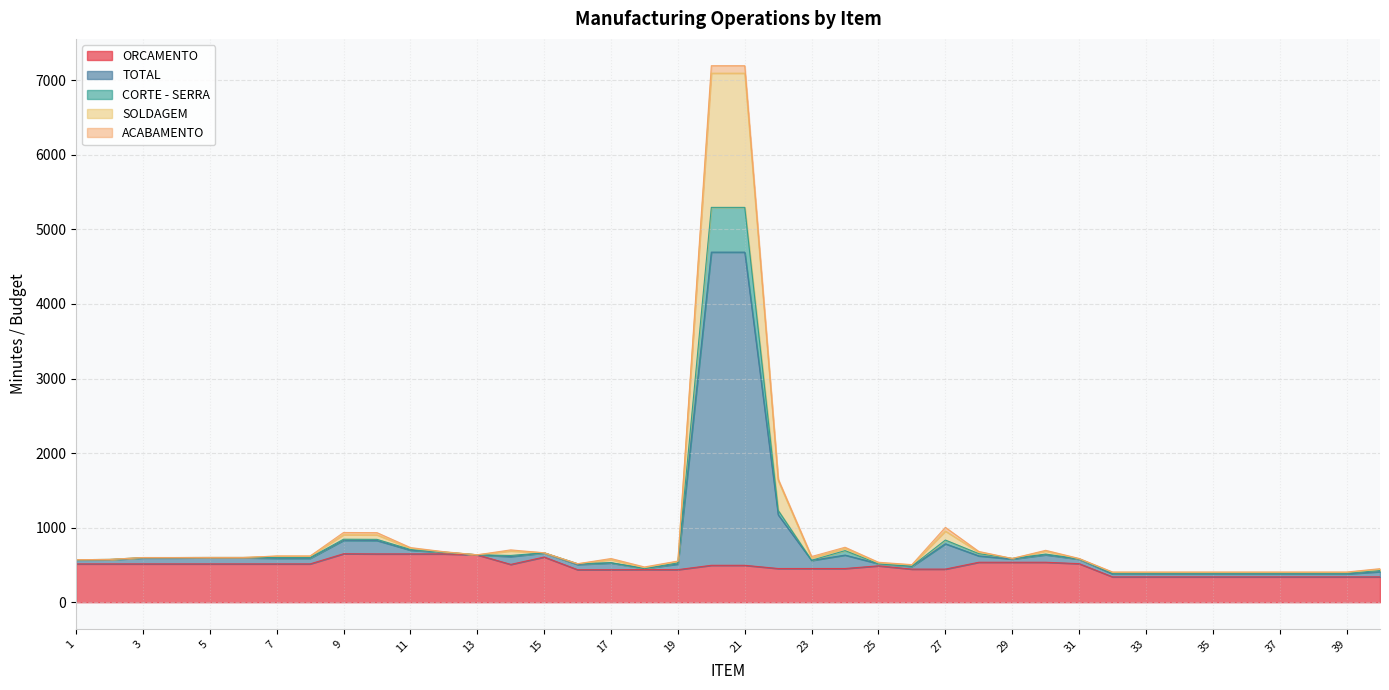

Rank the categories by TOTAL value from lowest to highest.

32, 33, 34, 35, 36, 37, 38, 39, 40, 18, 26, 16, 25, 19, 1, 2, 17, 29, 31, 3, 4, 5, 6, 23, 7, 8, 13, 15, 12, 28, 30, 14, 11, 24, 10, 9, 27, 22, 20, 21